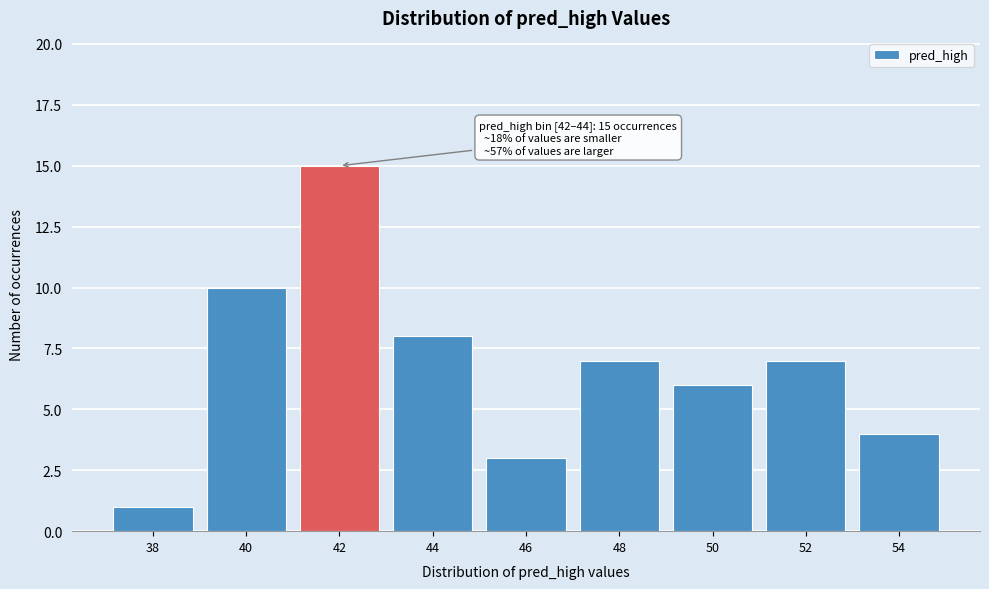

Reading left to right, list all the values displayed in this chart.

1	10	15	8	3	7	6	7	4